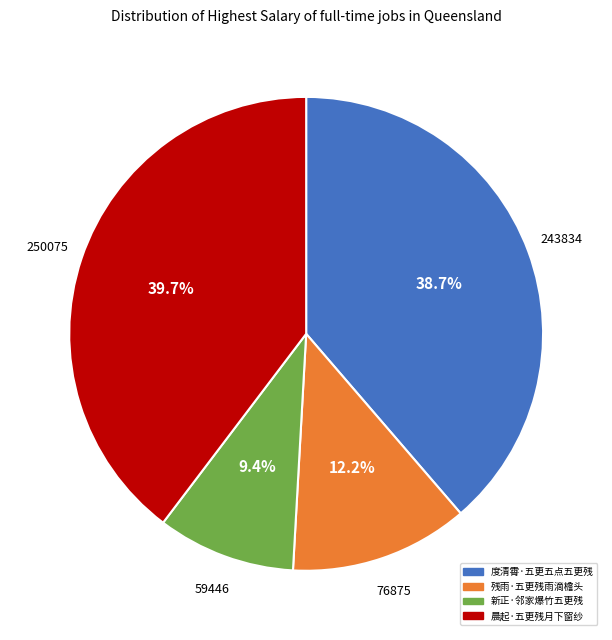

Which category has the biggest portion of the pie?

晨起·五更残月下窗纱